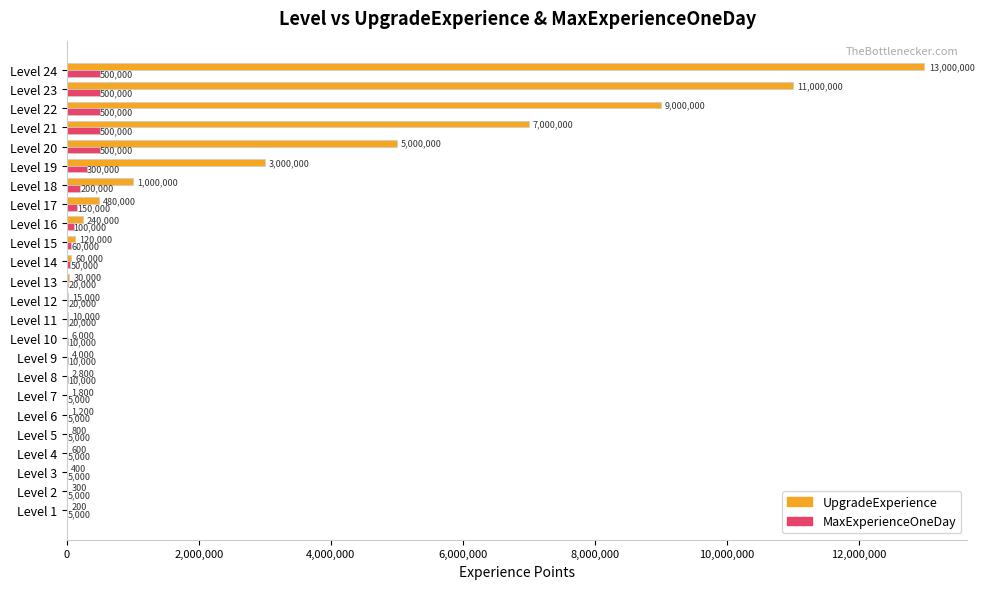

What is the highest value of the MaxExperienceOneDay series?

500000